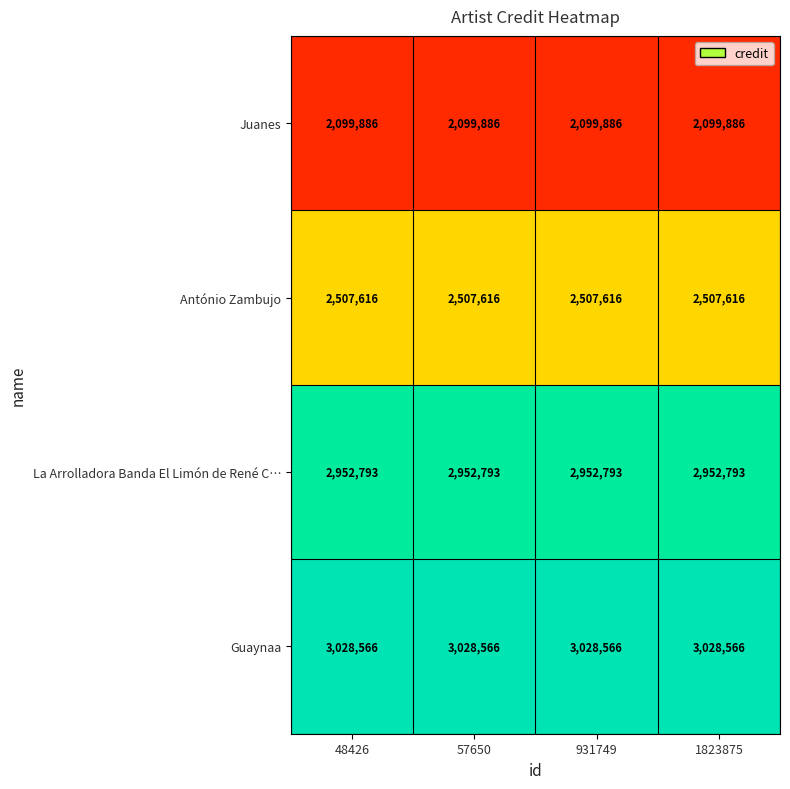

What is the maximum value for Guaynaa?

3028566